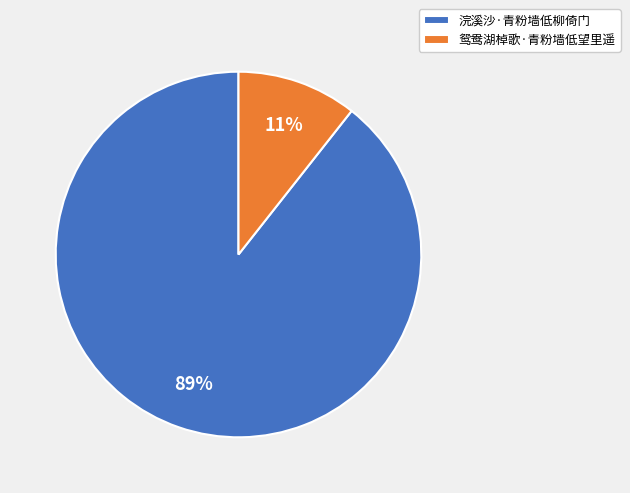

The 鸳鸯湖棹歌·青粉墙低望里遥 slice represents 11% of the pie. True or false?

True